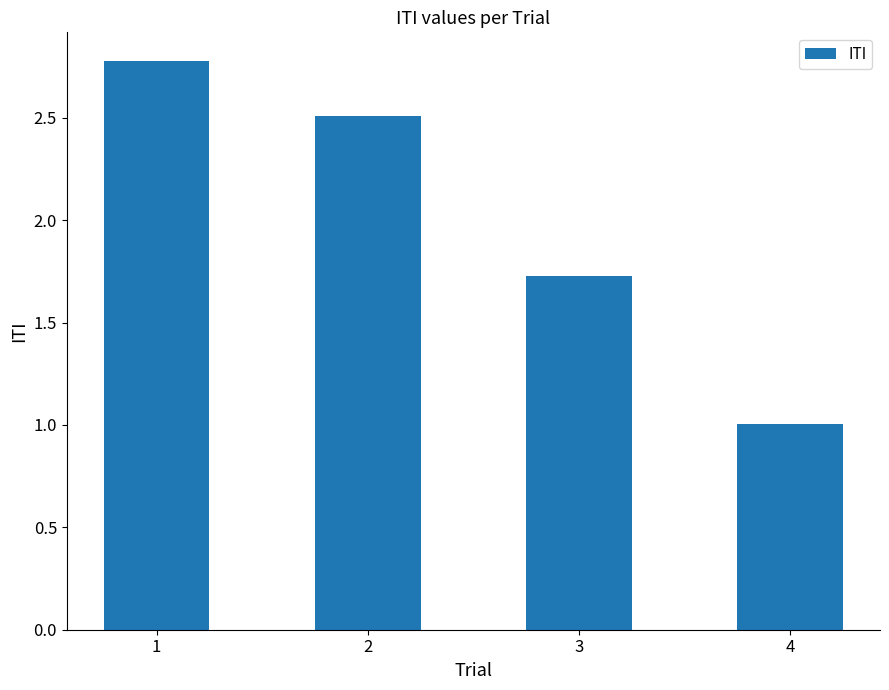

Which category has the lowest value across all series?

4